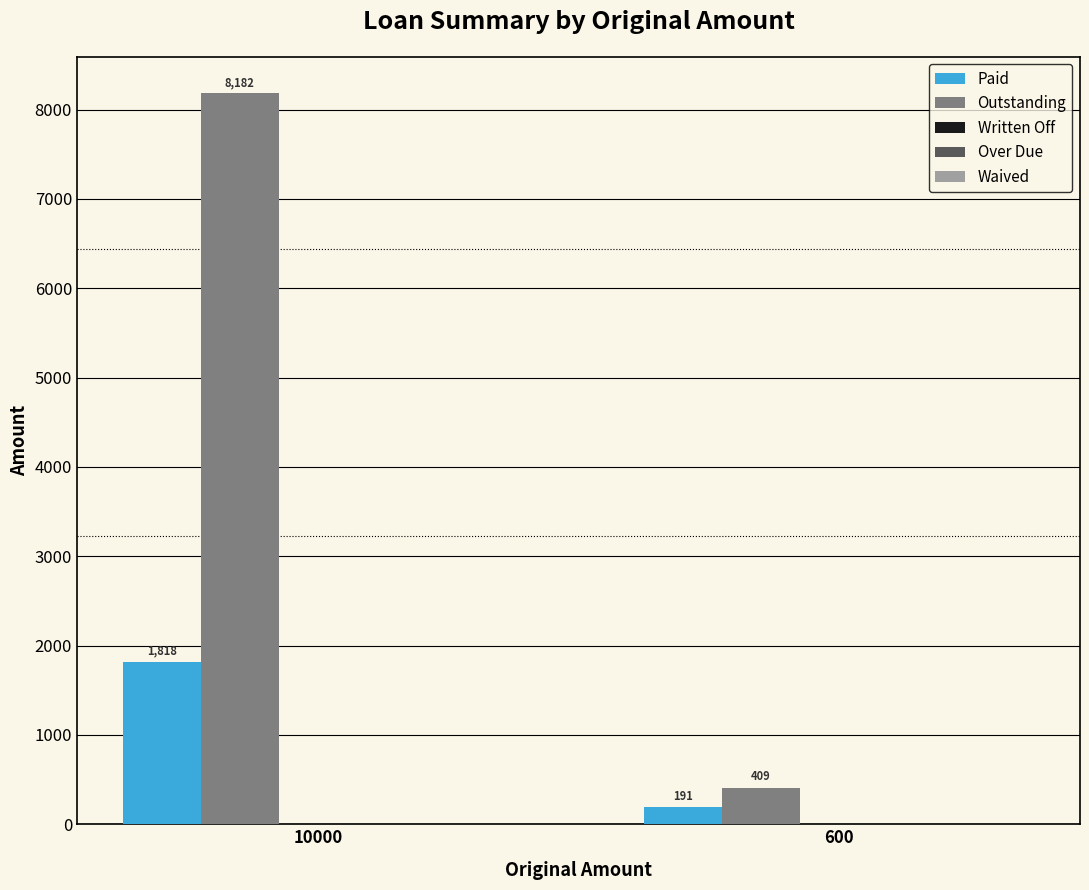

At which category does the chart reach its peak across all series?

10000